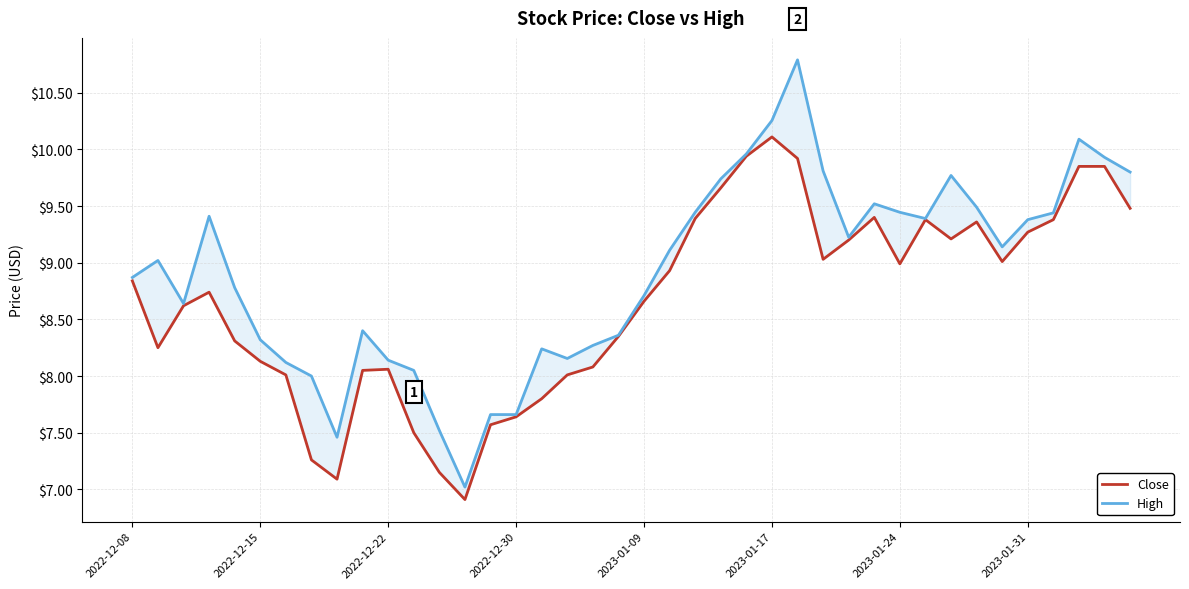

True or false: High and Close cross at least once.

False